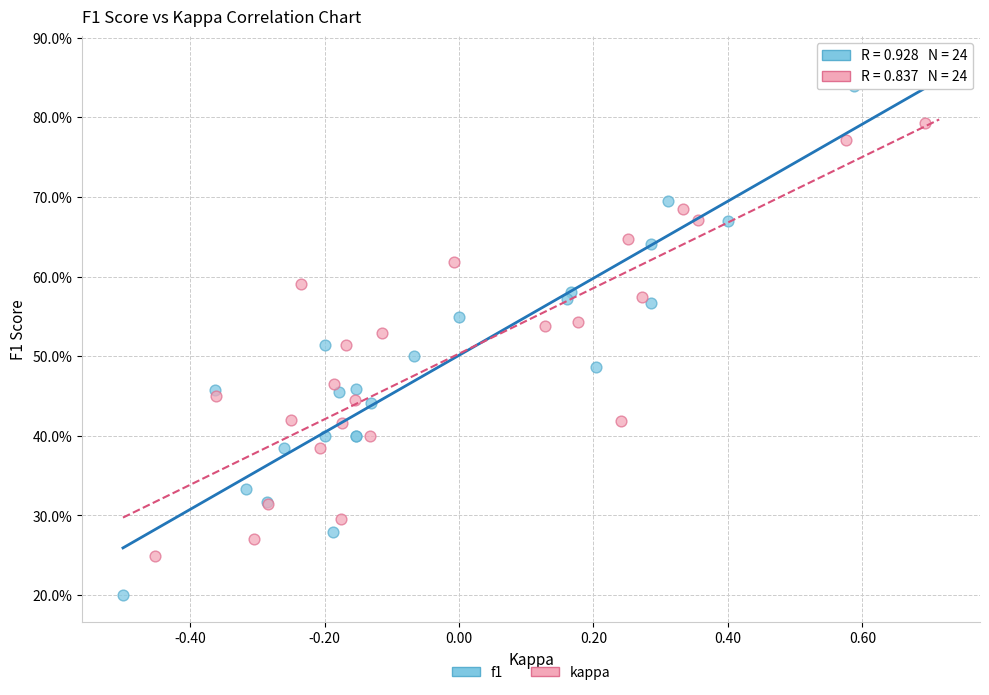

Which series contains the lowest Y value?

f1